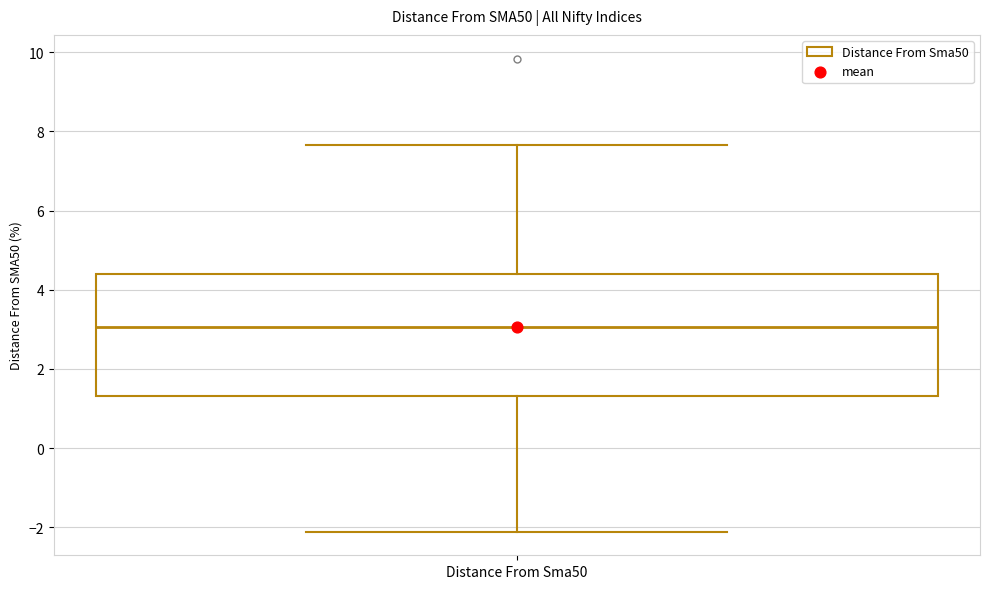

Read this box plot against the y-axis: the position of the median line, the range covered by the box, and the ends of both whiskers. The values are not printed on the chart, so give them approximately, as read against the axis.

median 3.0, box 1.4 to 4.4, whiskers -2.2 to 7.6